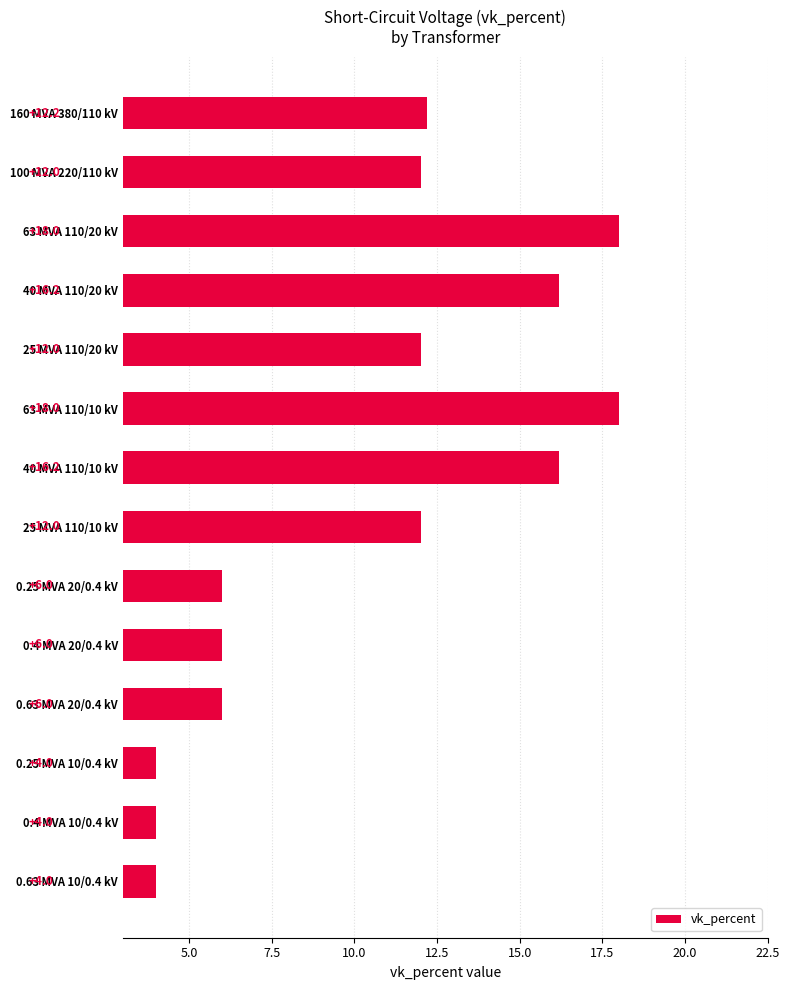

How many data points are less than 12?

6